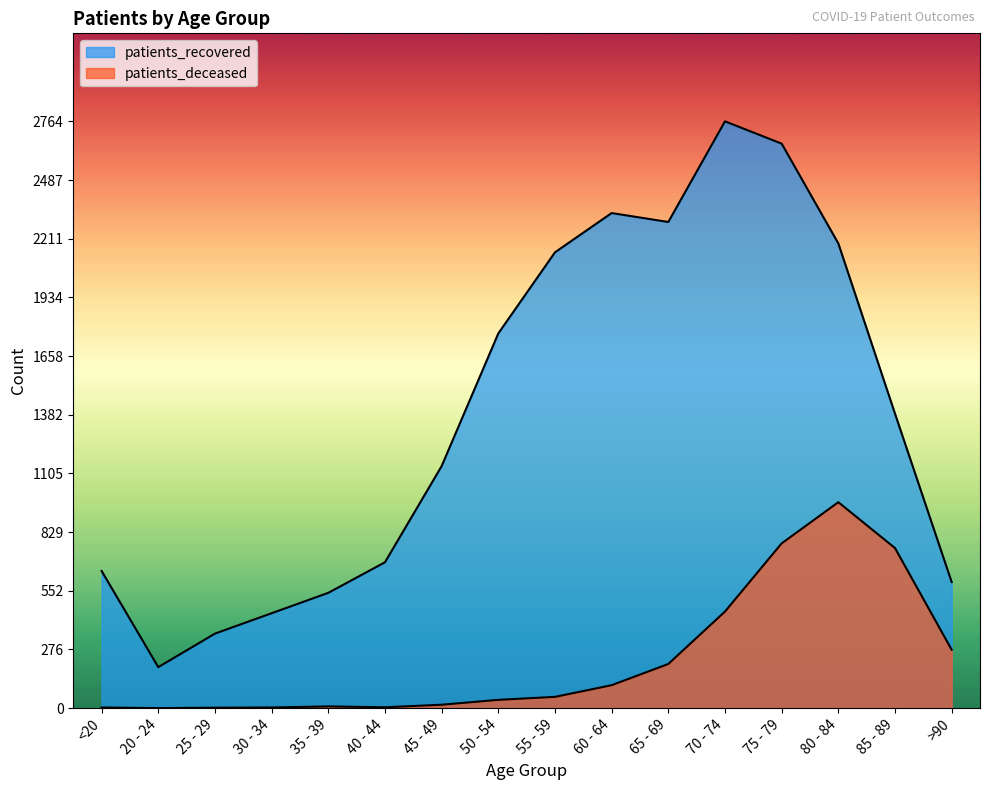

What is the total value across all series at 70 - 74?

3219